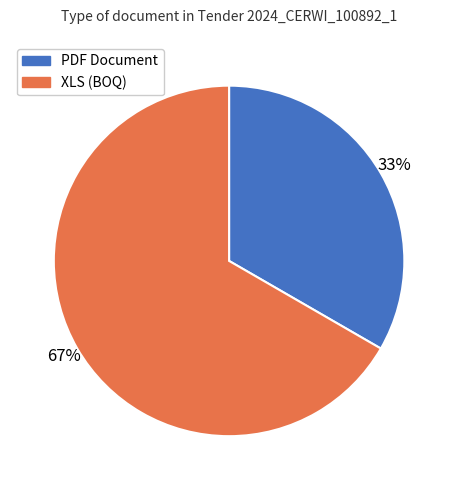

Is there any slice that represents more than half of the pie?

Yes